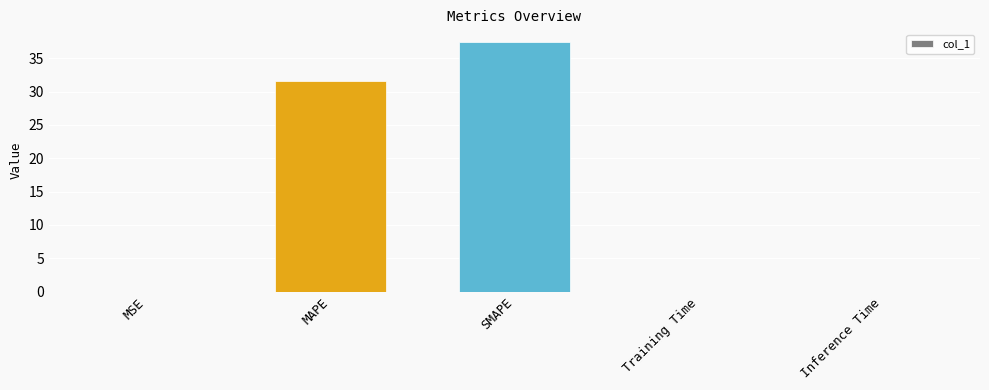

At which category does the chart reach its peak across all series?

SMAPE